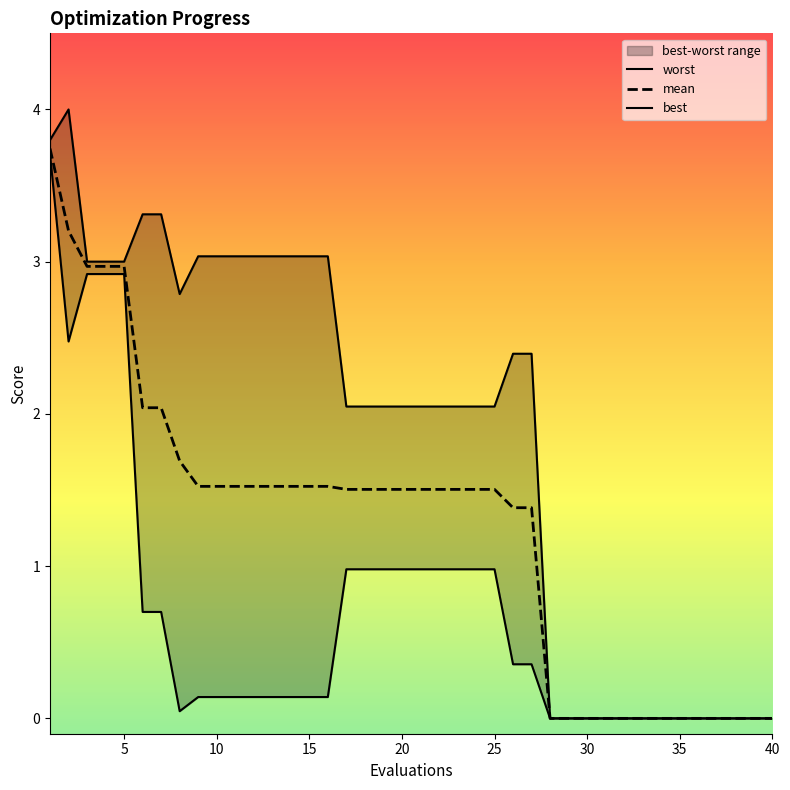

What is the value of the worst point at the 27th from the left?

2.4